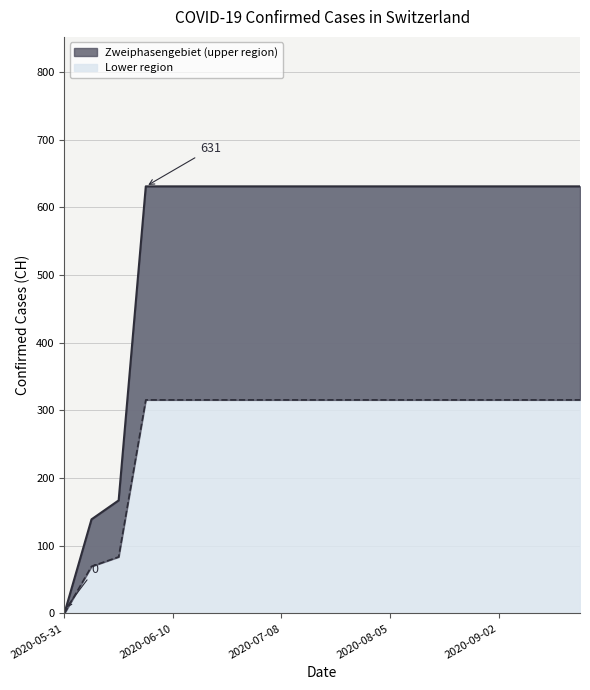

Rank the series by their average value, from lowest to highest.

Lower Boundary, Upper Boundary